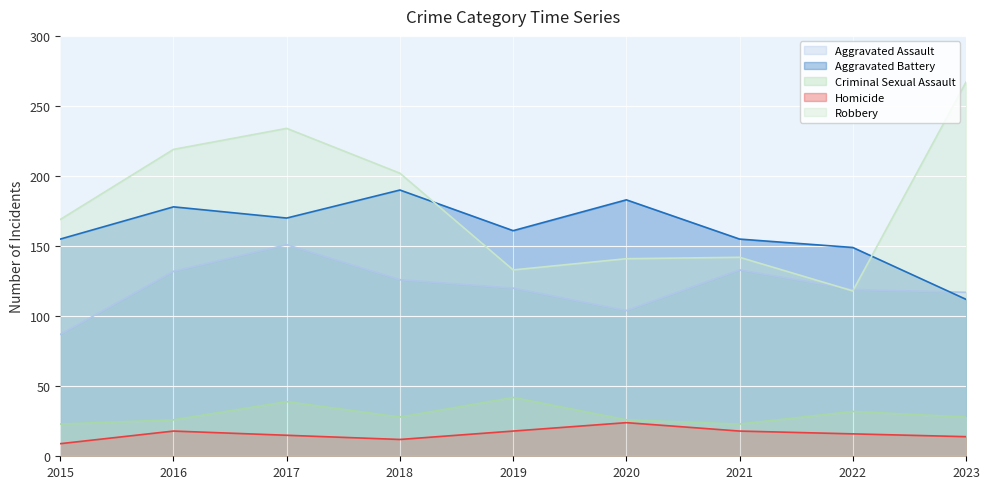

Reading right to left, what are all the values shown in this chart?

Aggravated Assault: 2023=117	2022=119	2021=133	2020=104	2019=120	2018=126	2017=151	2016=132	2015=87
Aggravated Battery: 2023=112	2022=149	2021=155	2020=183	2019=161	2018=190	2017=170	2016=178	2015=155
Criminal Sexual Assault: 2023=28	2022=32	2021=23	2020=26	2019=42	2018=28	2017=39	2016=26	2015=23
Homicide: 2023=14	2022=16	2021=18	2020=24	2019=18	2018=12	2017=15	2016=18	2015=9
Robbery: 2023=267	2022=118	2021=142	2020=141	2019=133	2018=202	2017=234	2016=219	2015=169